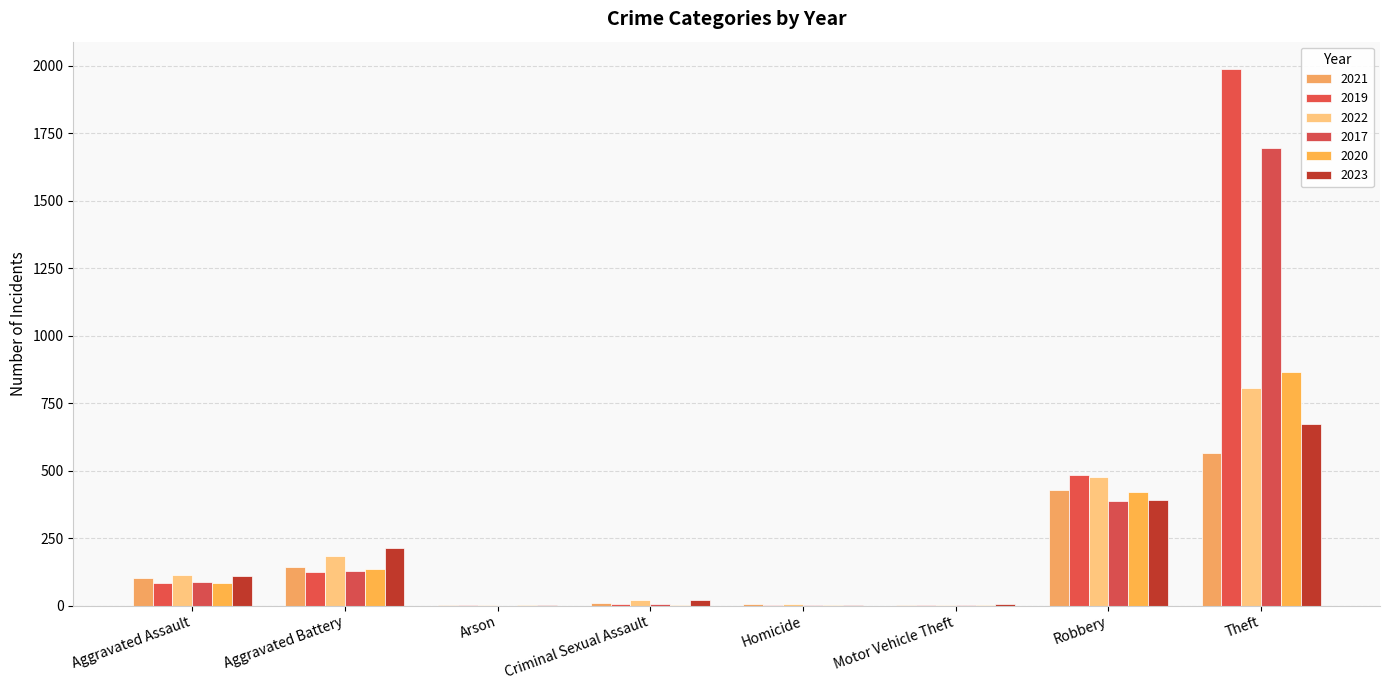

The value of 2017 at Robbery is 387. True or false?

True